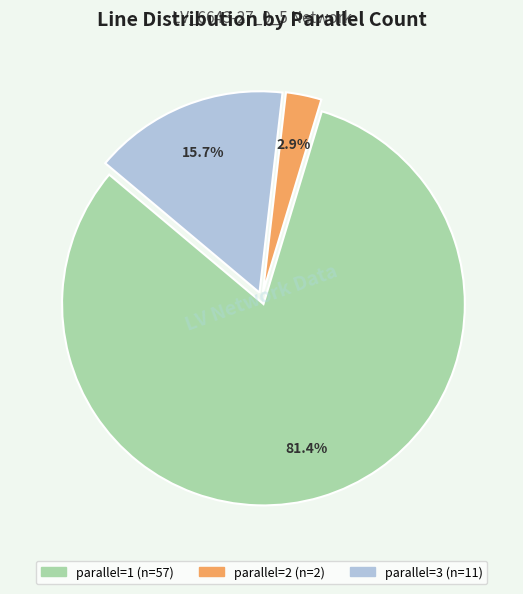

Does any single category account for the majority?

Yes